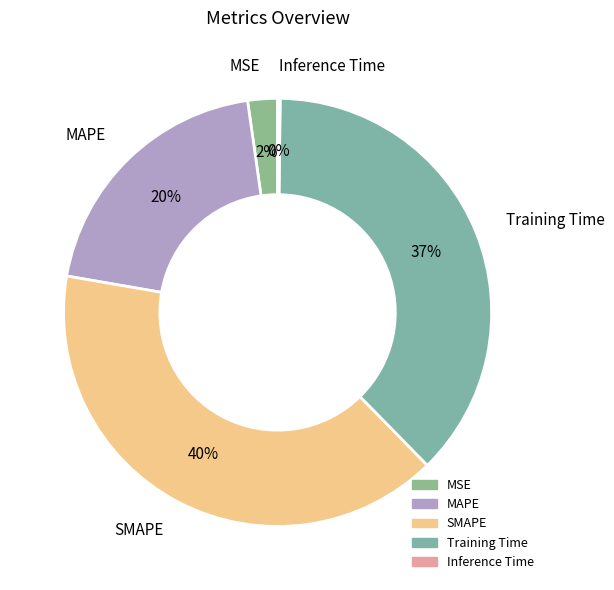

Does MSE account for over 50% of the chart?

No